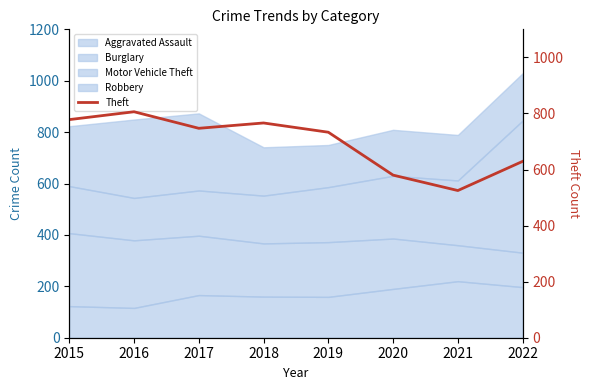

How many categories are shown in the chart?

8